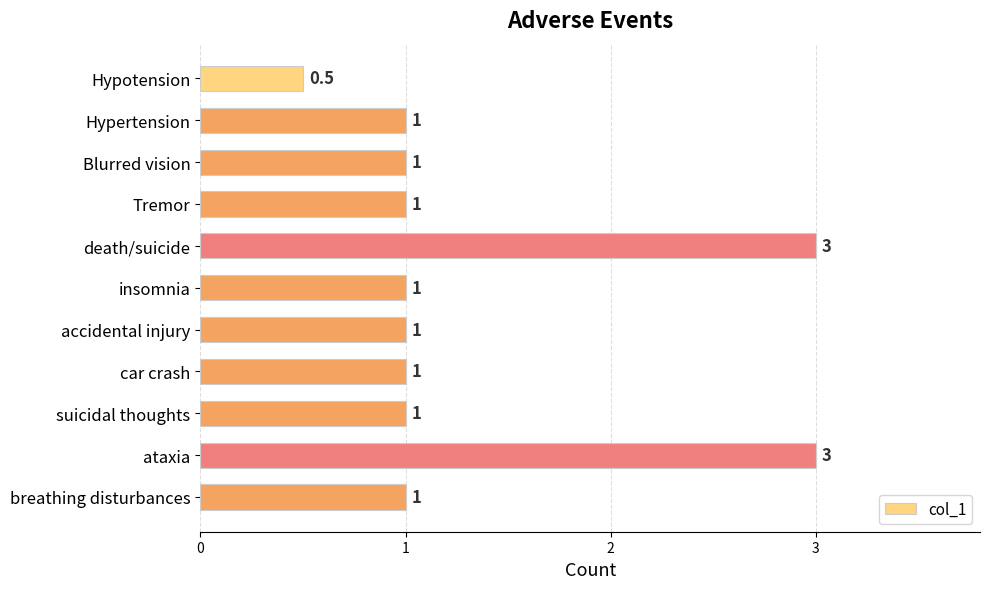

Are the bars grouped side by side (vs. stacked)?

No